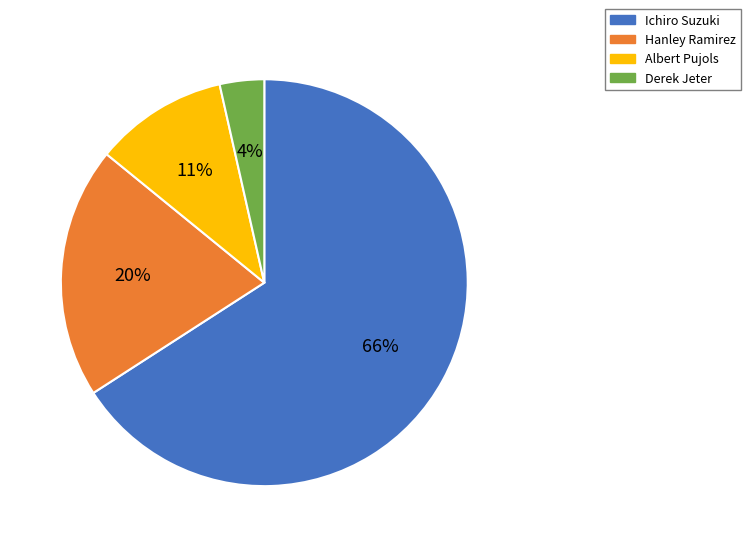

To the nearest percent, what portion does Hanley Ramirez represent?

20%